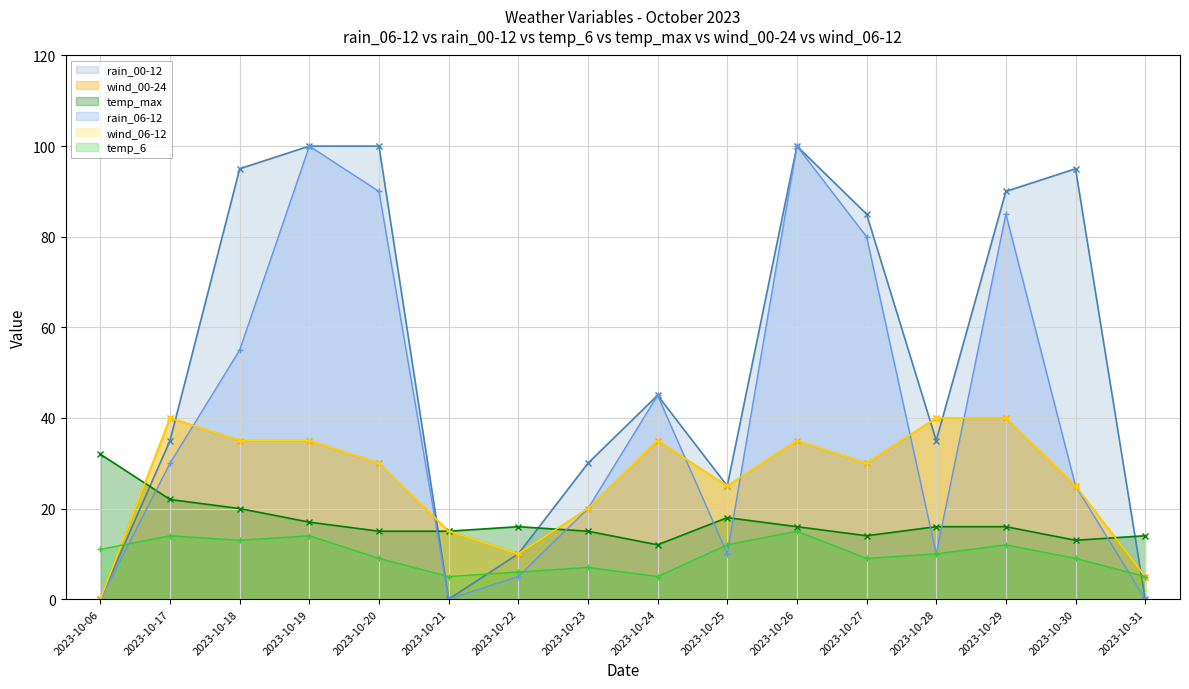

How many series are shown in this chart?

6